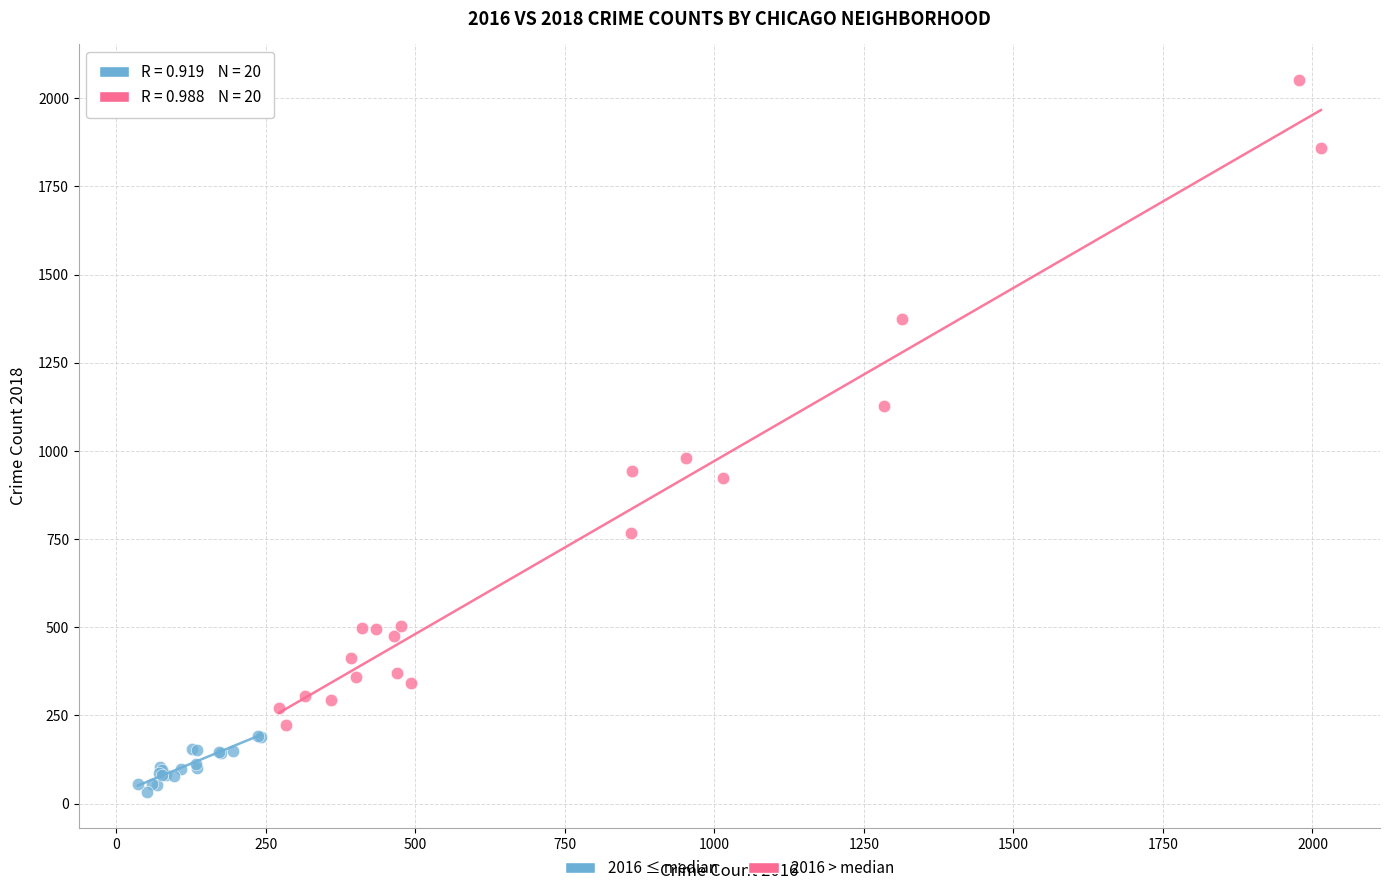

Which series reaches the minimum Y coordinate?

2016 ≤ median